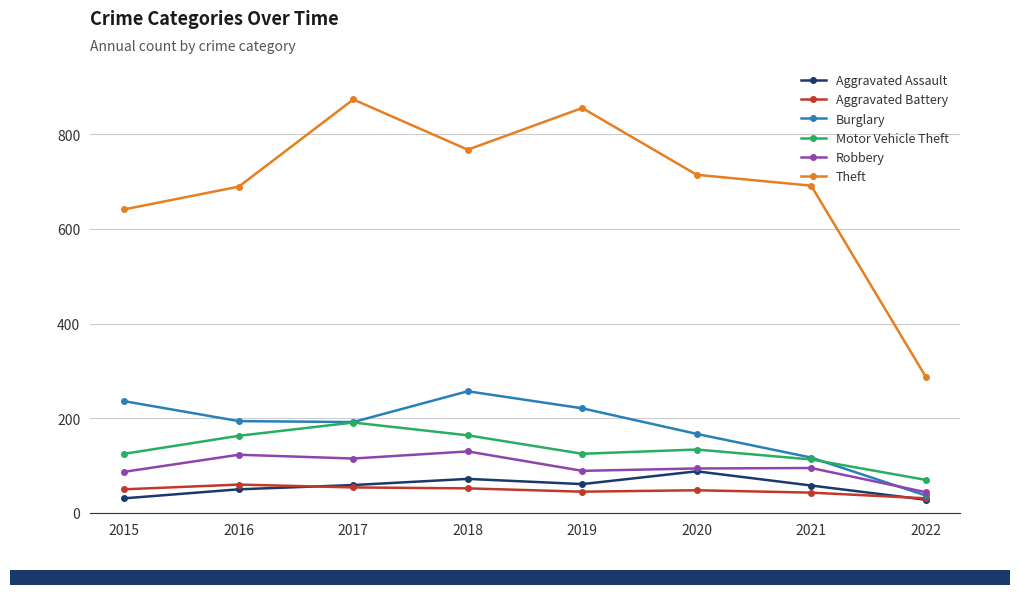

What is the maximum value shown in the chart?

873